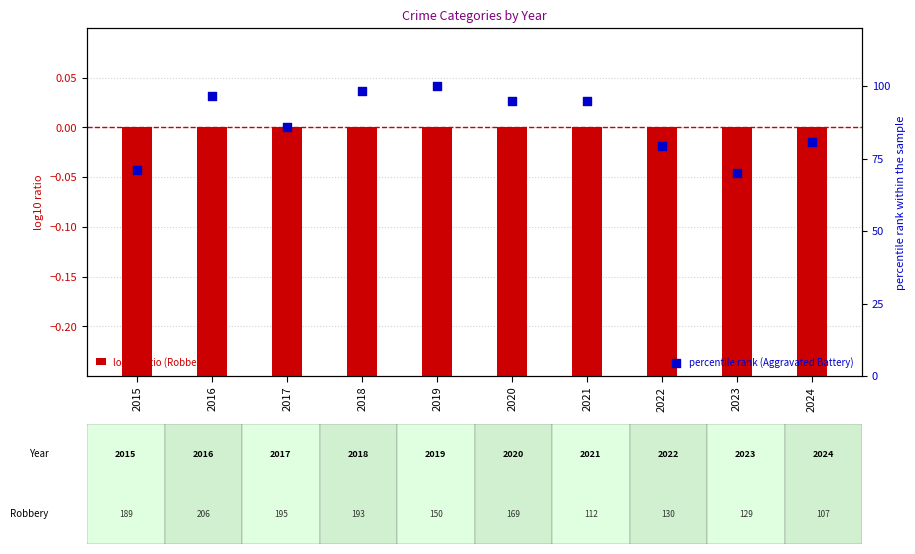

What is the total value across all series at 2022?

78.9